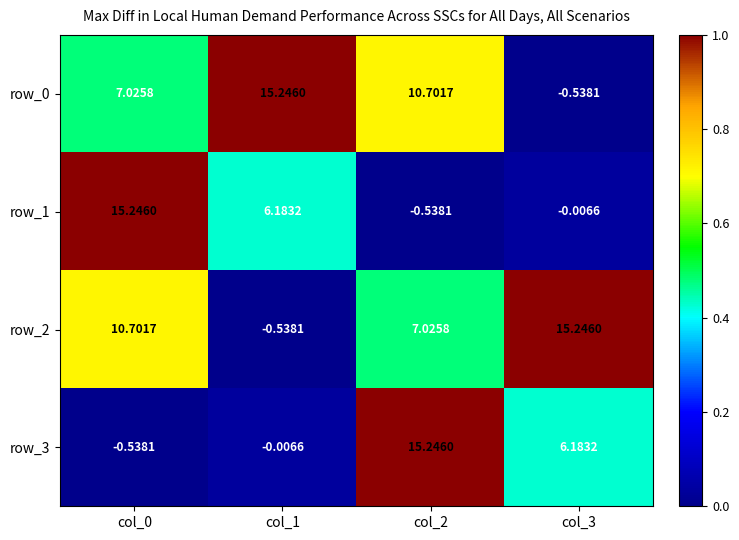

What is the total value across all series at col_3?

20.9